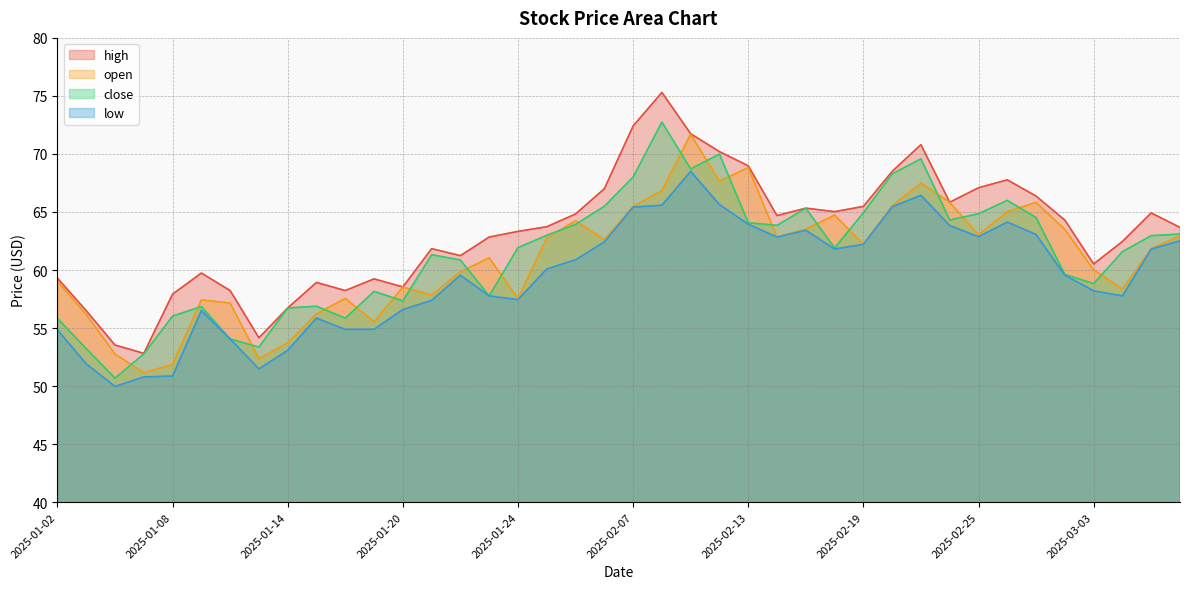

Which has a higher value, 2025-02-28 or 2025-03-03?

2025-02-28